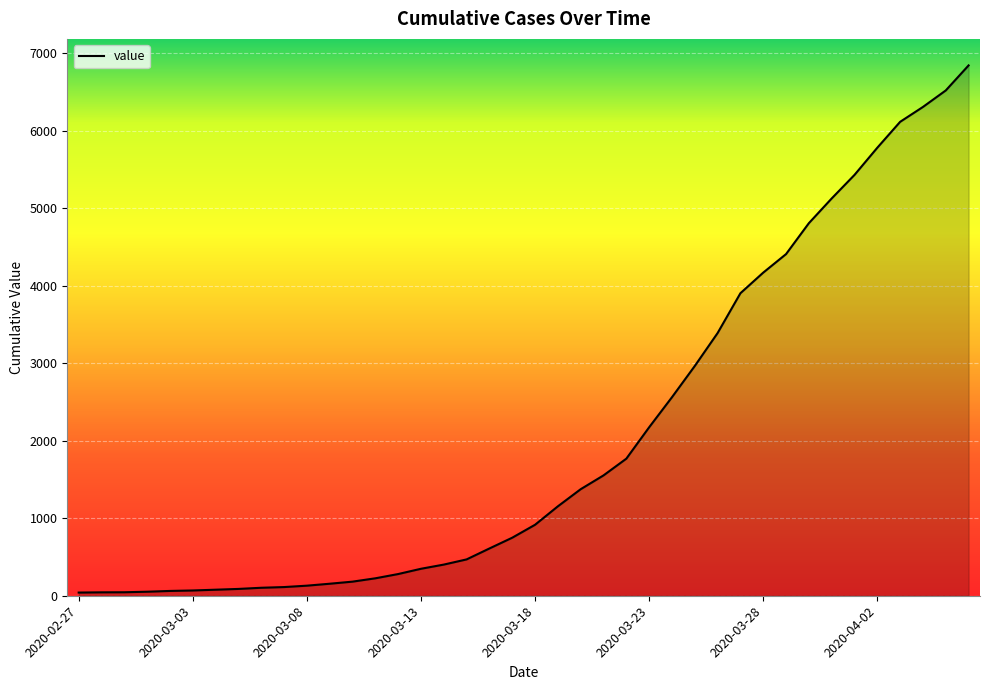

What is the difference between the maximum and minimum values?

6803